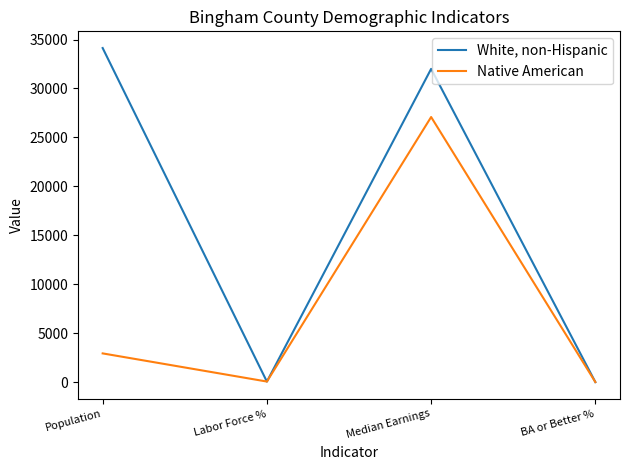

What is the difference between the highest and lowest values at Median Earnings?

4918.0